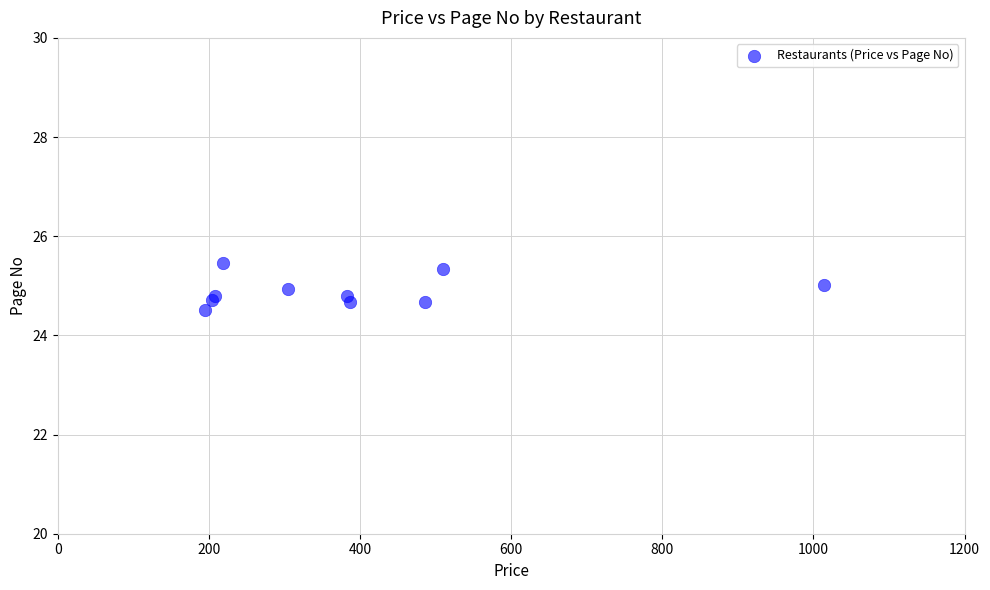

What Y value in the scatter plot is closest to 24?

24.5